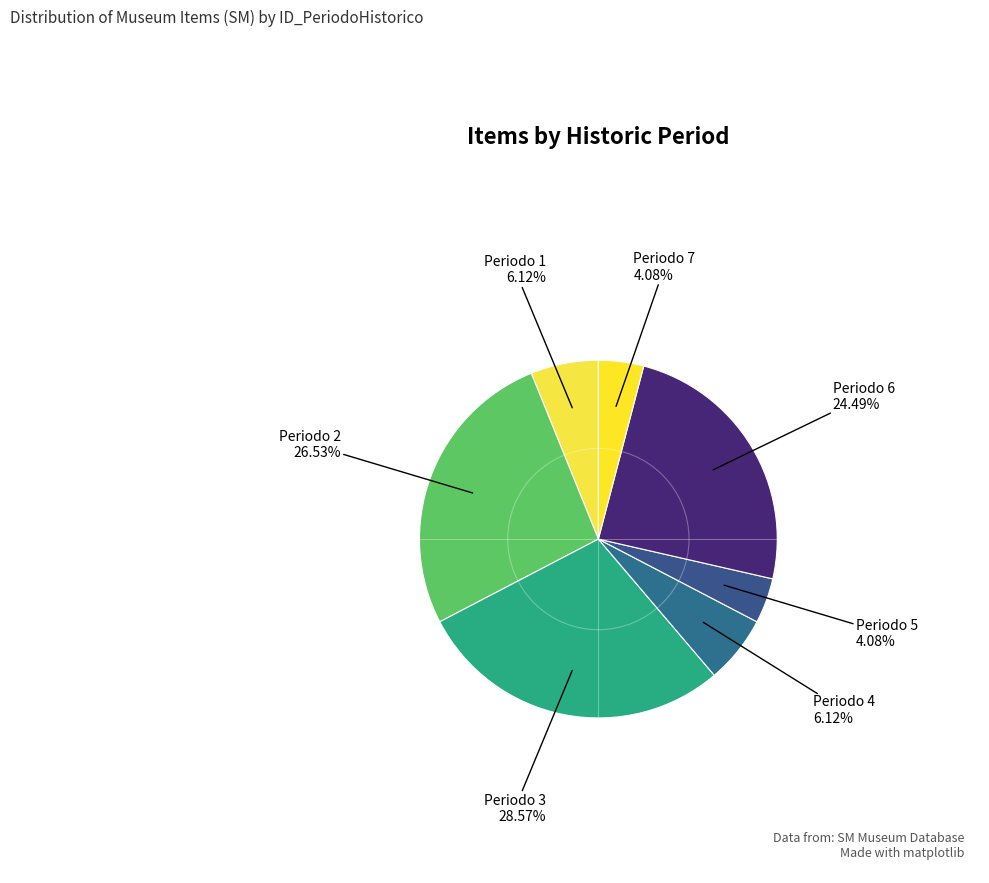

To the nearest percent, what is the average slice percentage?

14%